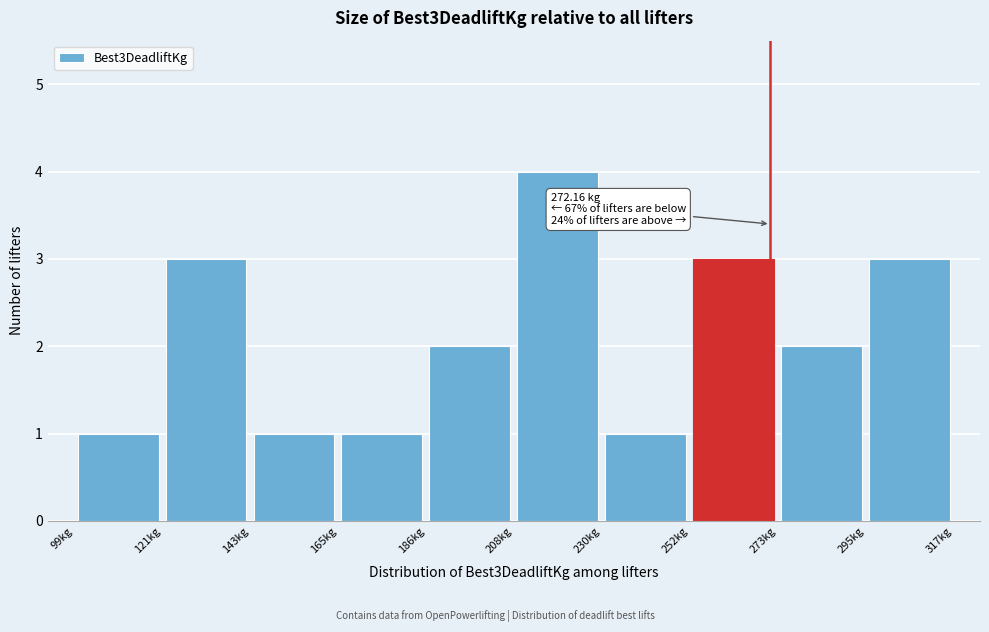

Over which range of the x-axis is the bar tallest?

210 to 230